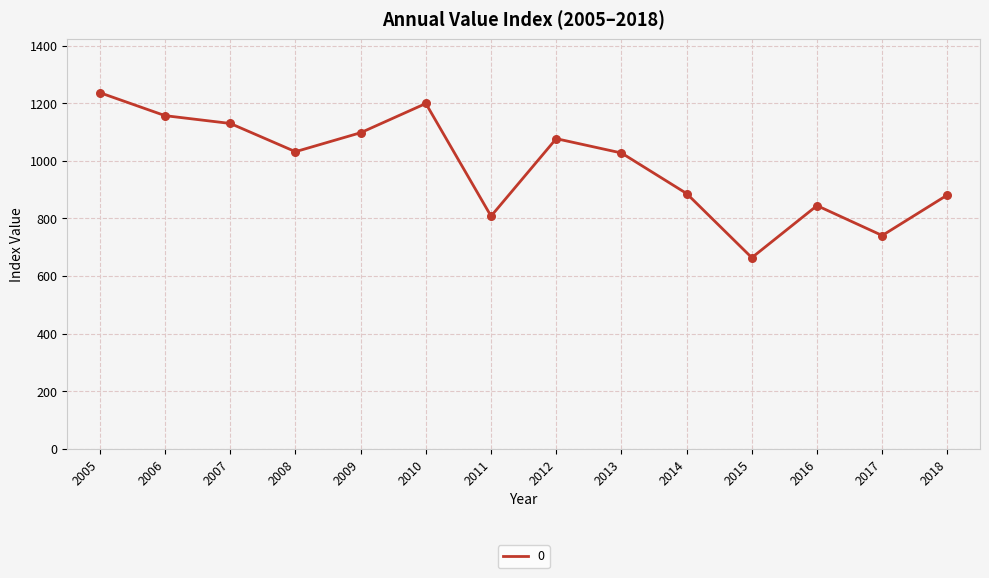

Which has a higher value, 2013 or 2010?

2010